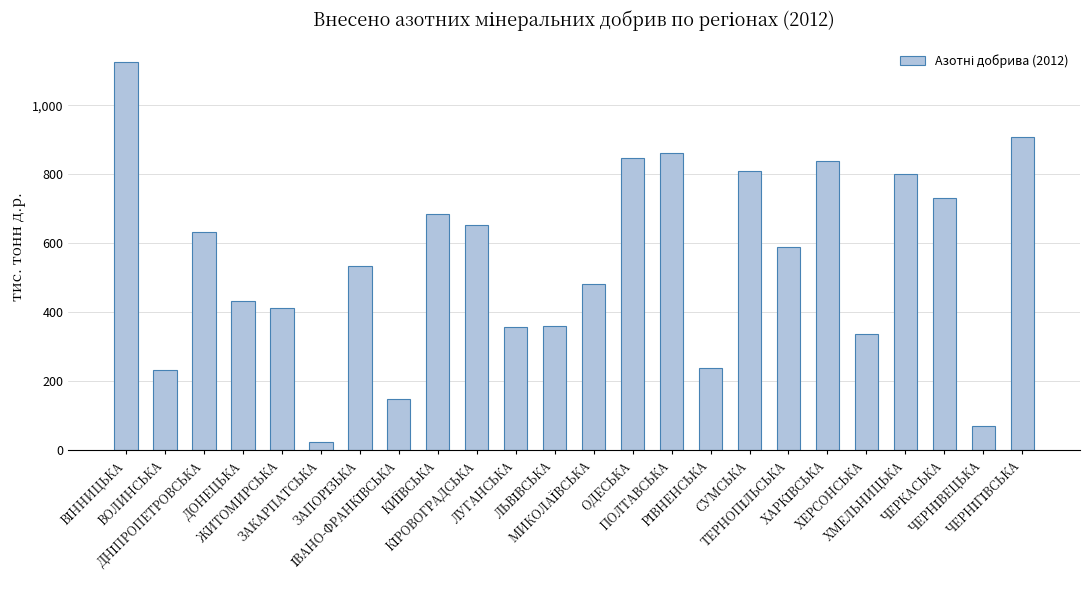

The chart shows a value of 731.1 at ЧЕРКАСЬКА. True or false?

True